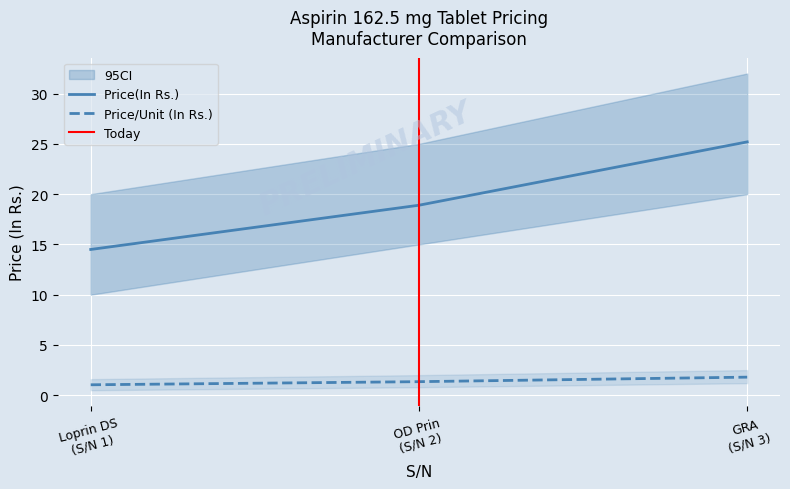

What is the sum of the Price(In Rs.) values at OD Prin (S/N 2) and Loprin DS (S/N 1)?

33.4